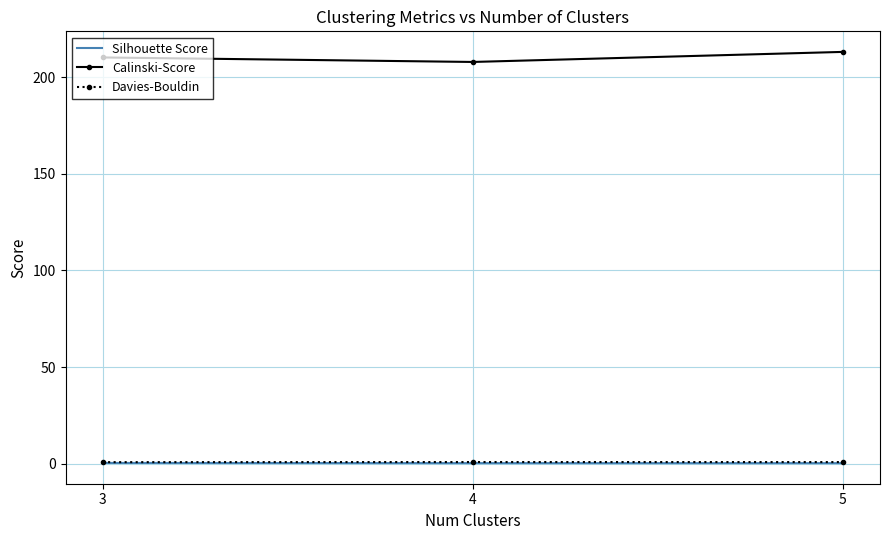

Is it true that Calinski-Score equals 74.3 at 3?

False